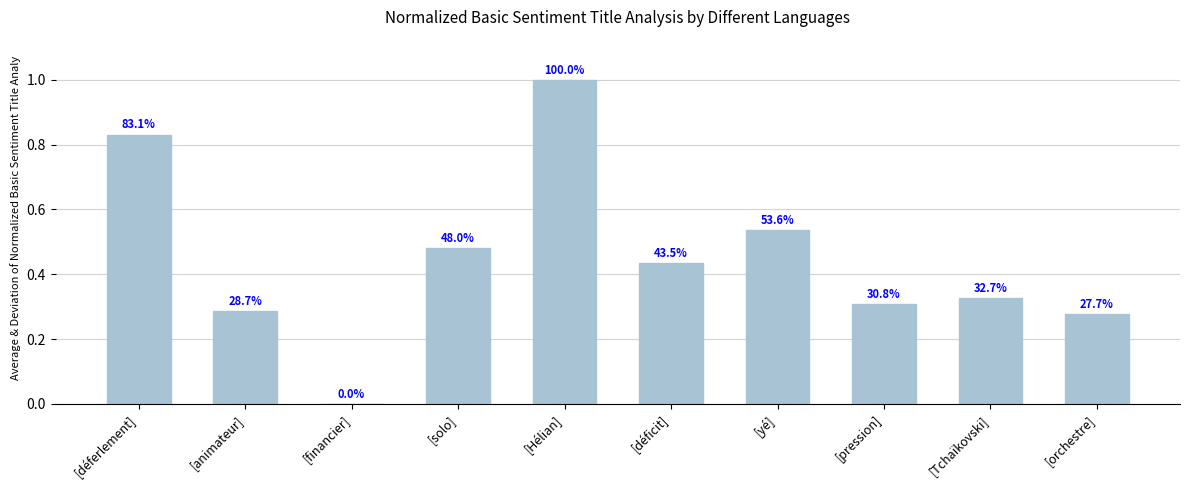

What is the value of the 2nd bar from the left?

0.3